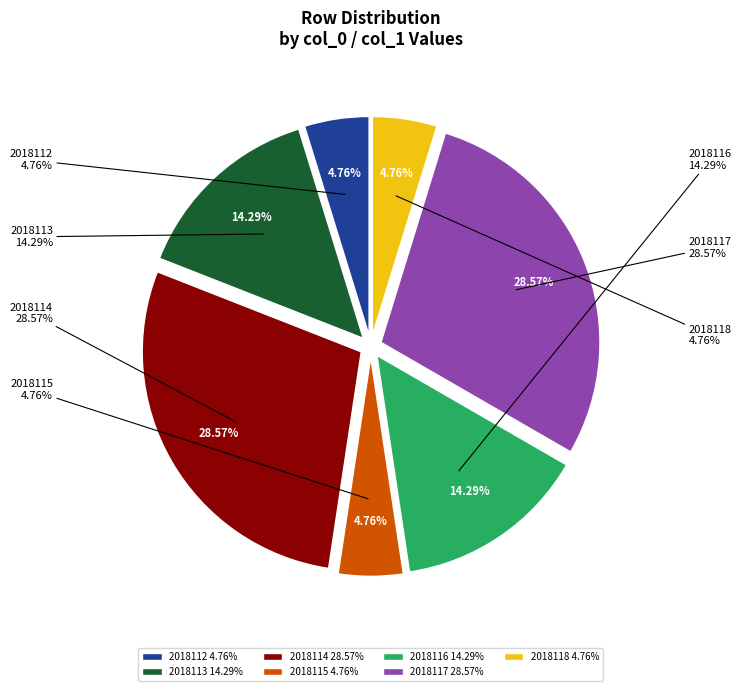

Does 2018116 account for over 50% of the chart?

No